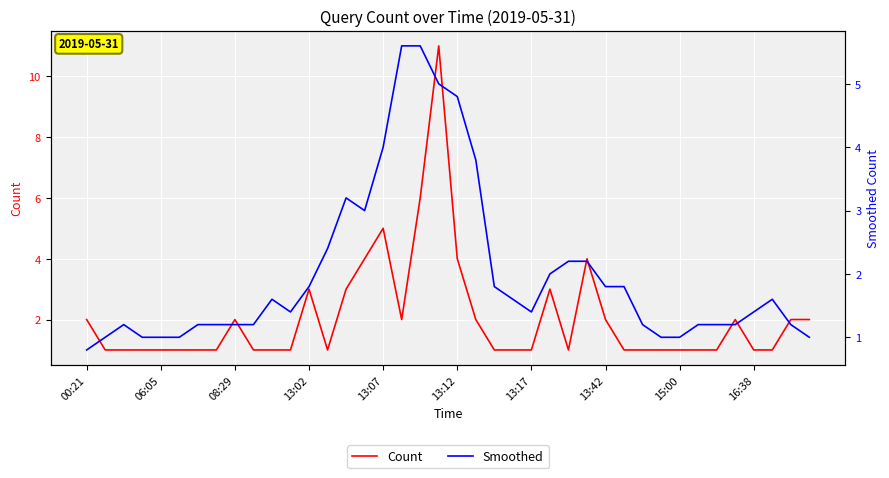

Rank the series at 30 from lowest to highest value.

Count, Smoothed